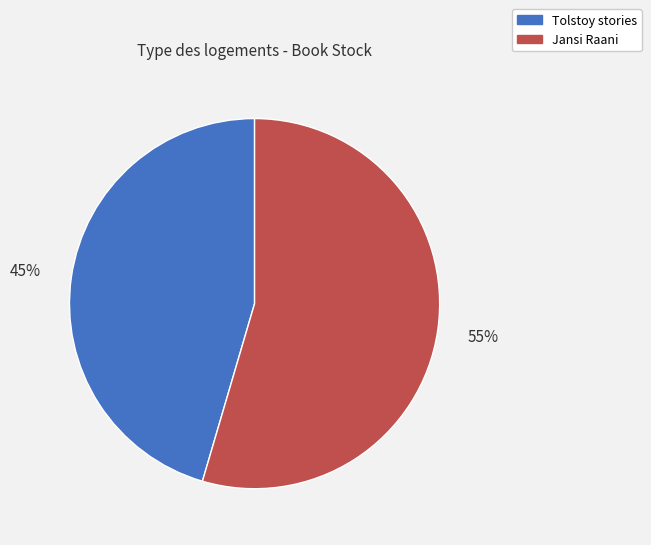

Is there a majority slice in this chart?

Yes